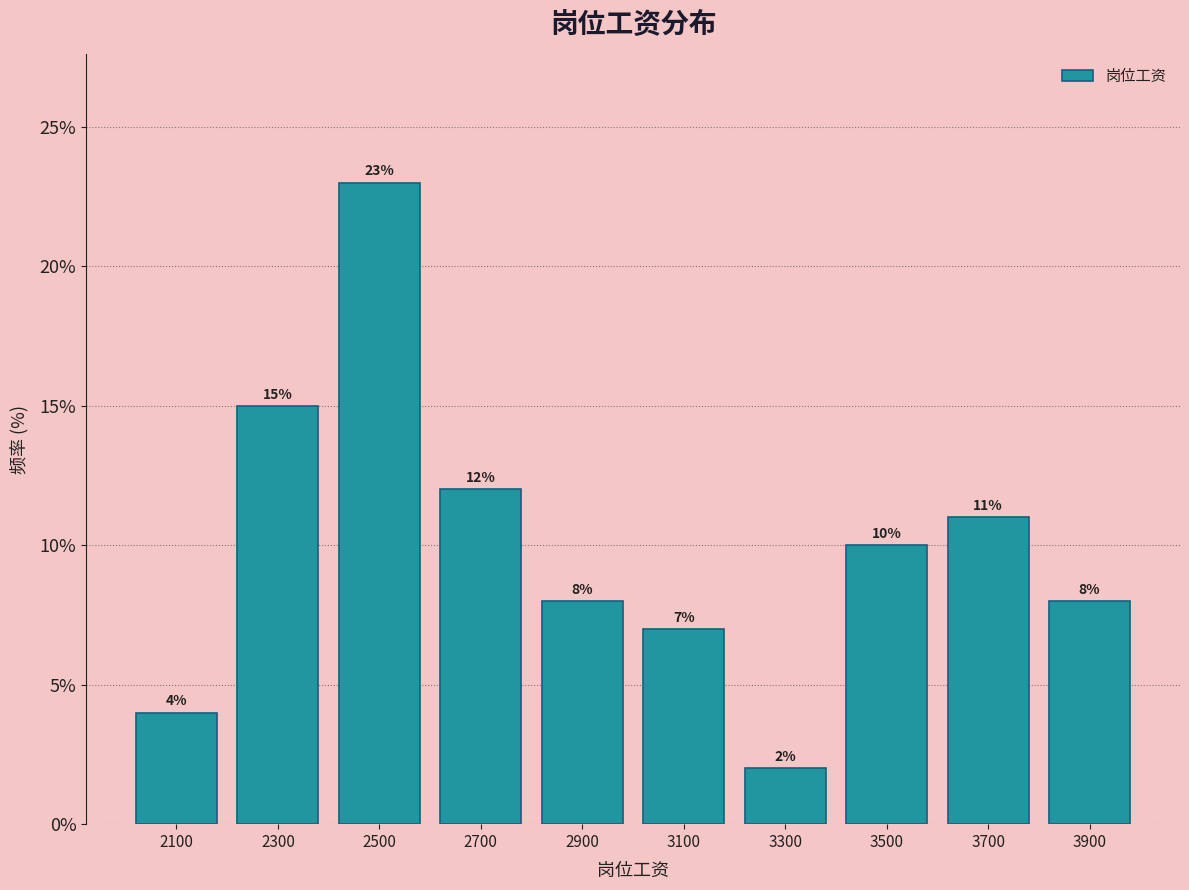

What is the height of the bar covering 3200 to 3400 on the x-axis?

2